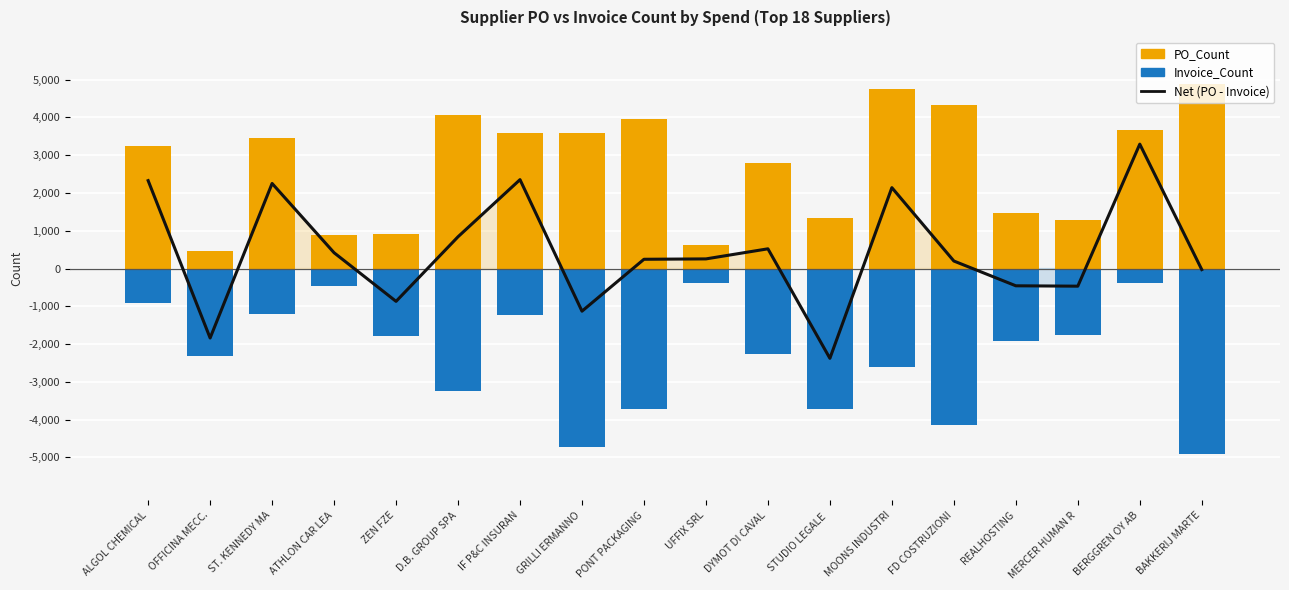

What is the greatest value displayed?

4878